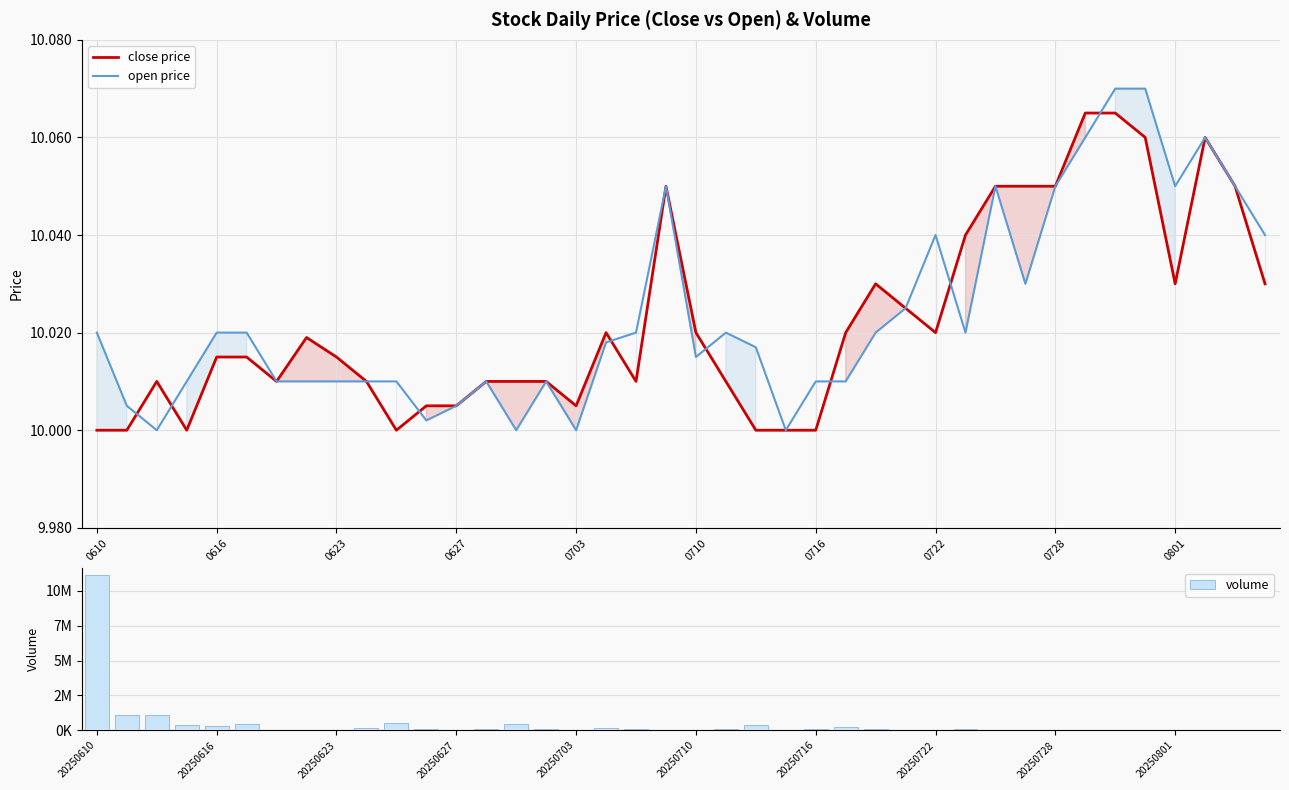

Is it true that open price equals 14.7 at 0627?

False